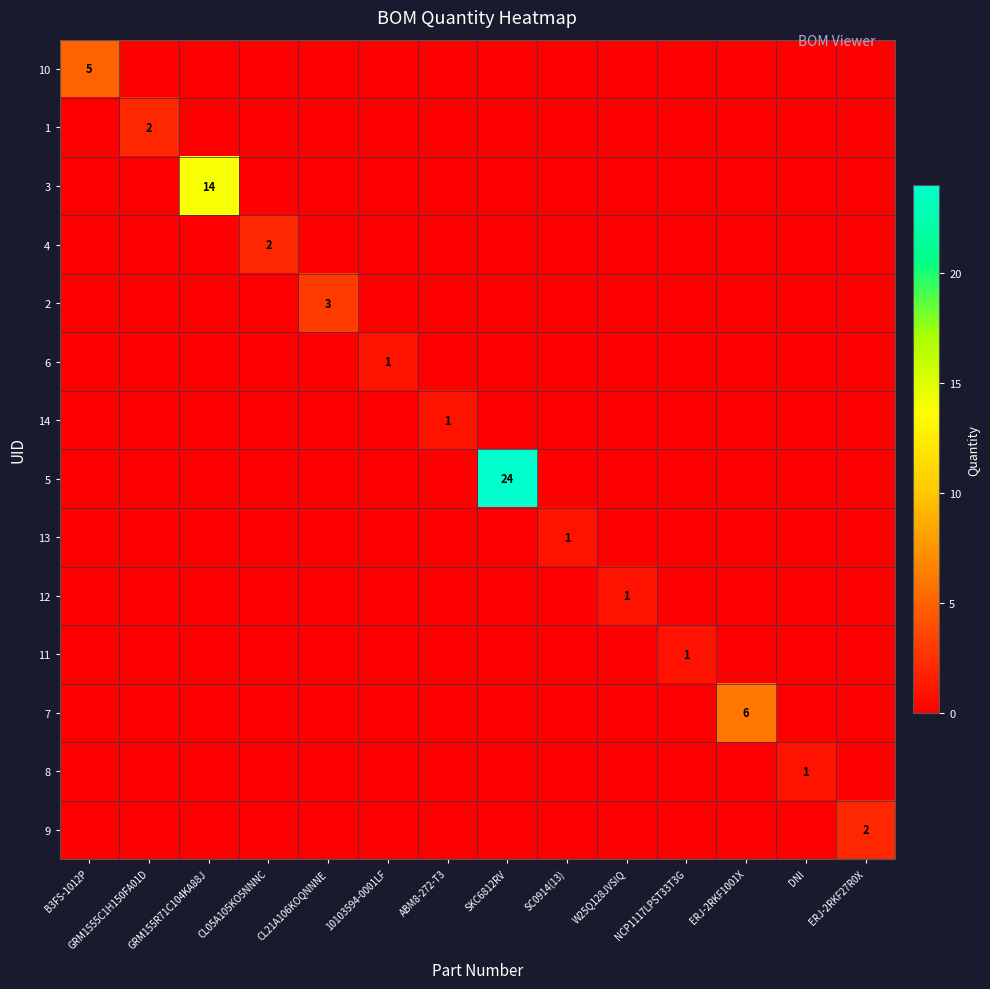

How many positive values does the 10 series have?

1